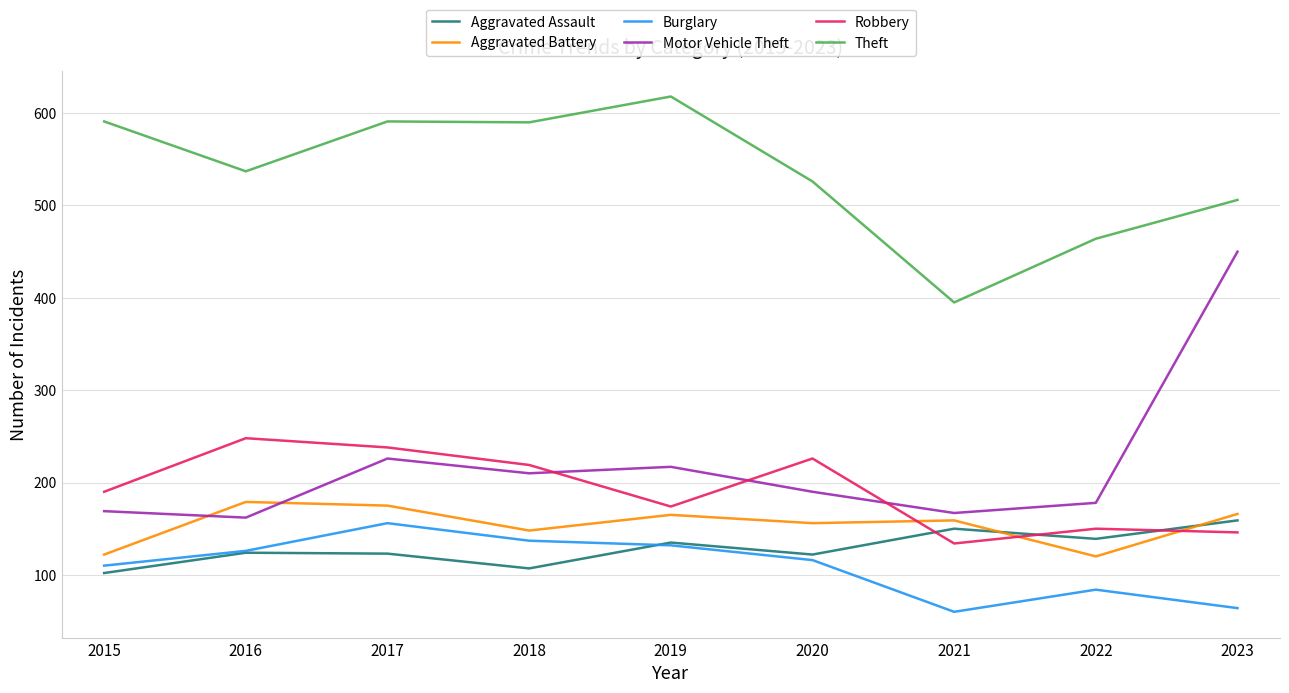

How many times do Robbery and Aggravated Battery cross each other?

3